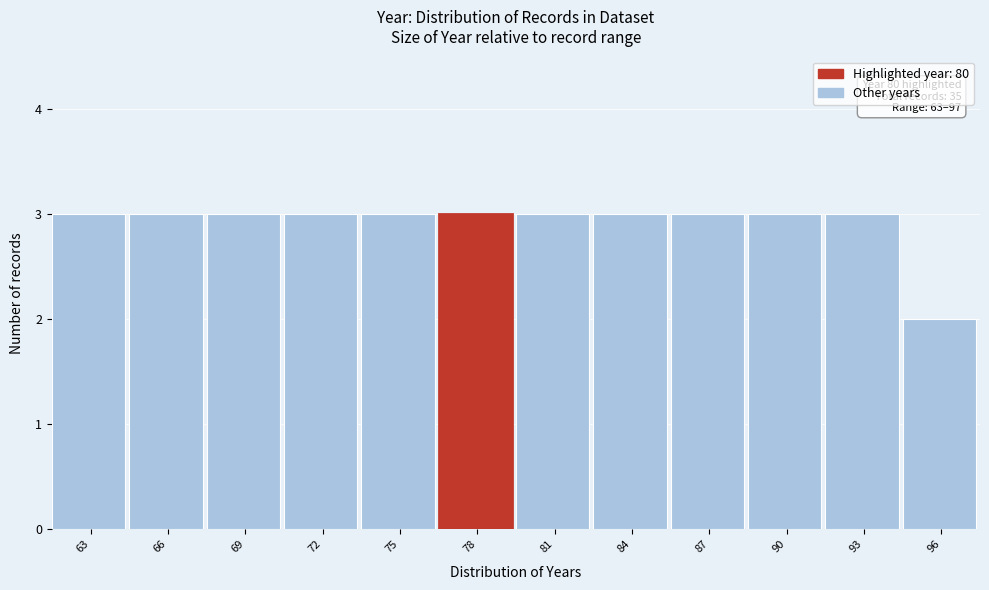

Reading right to left, extract all data points from this chart.

2	3	3	3	3	3	3	3	3	3	3	3